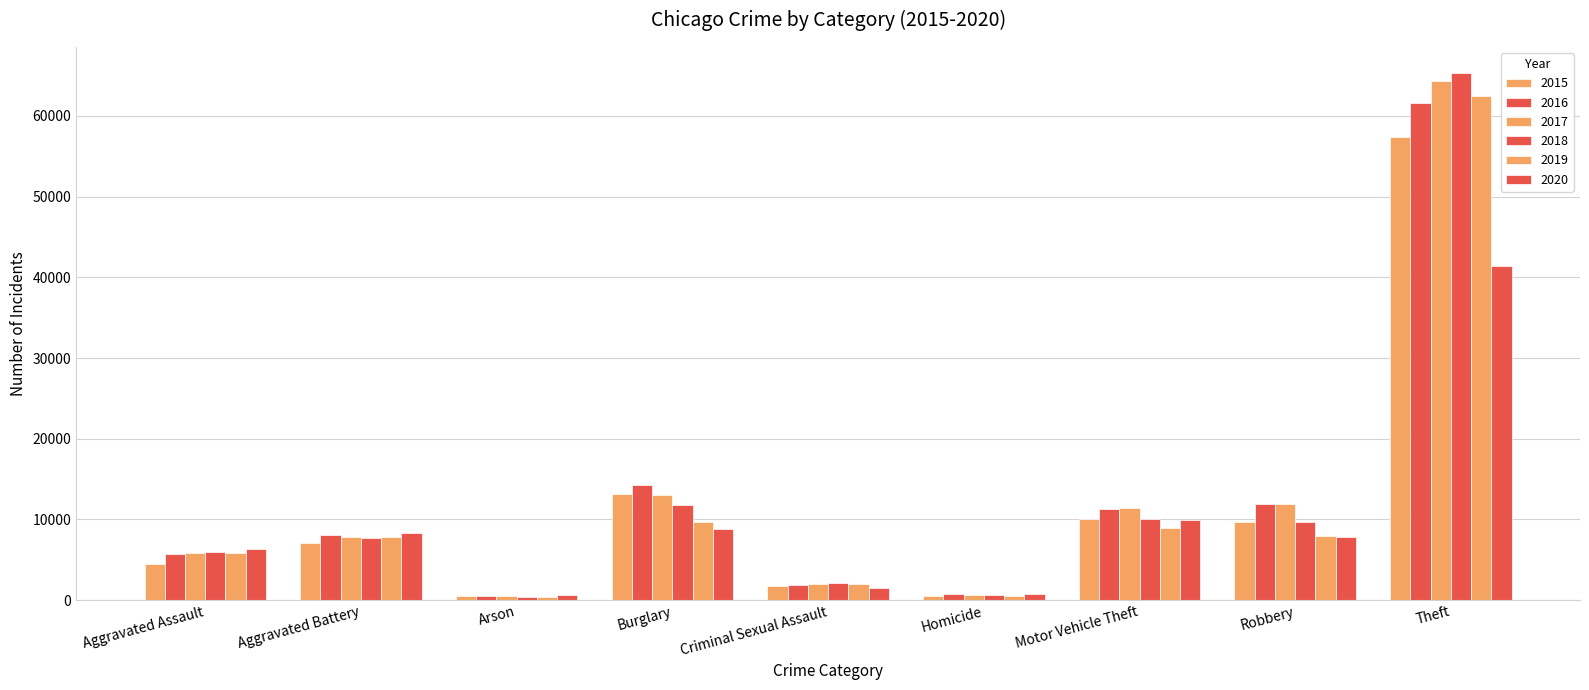

How many distinct data groups are displayed?

6